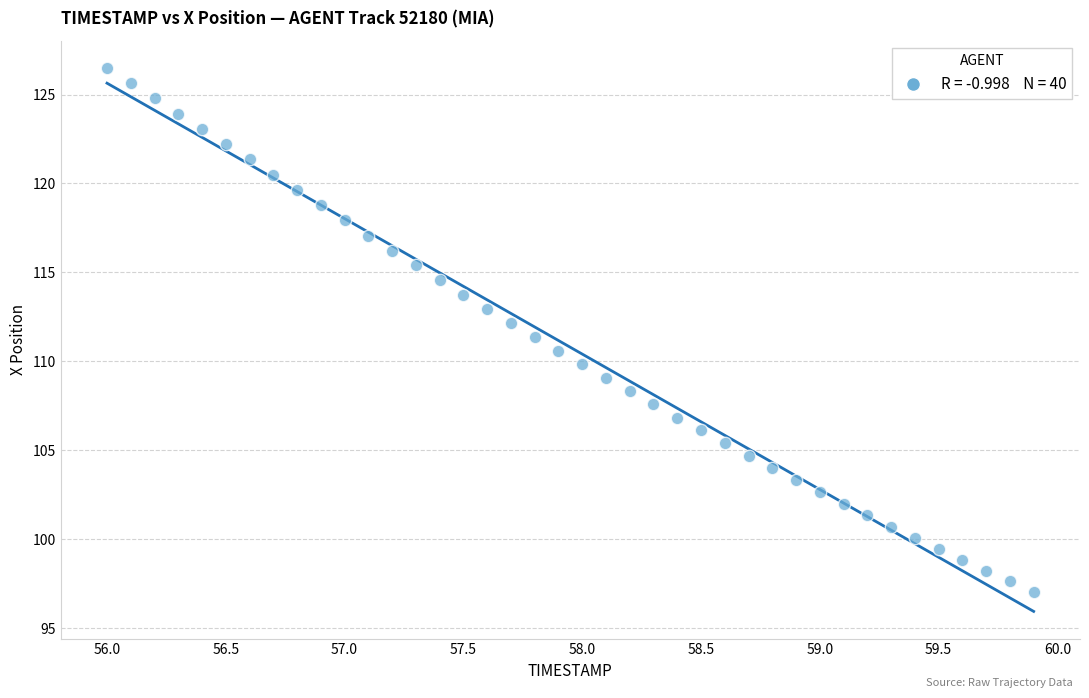

What is the range of Y values (max minus min)?

29.5